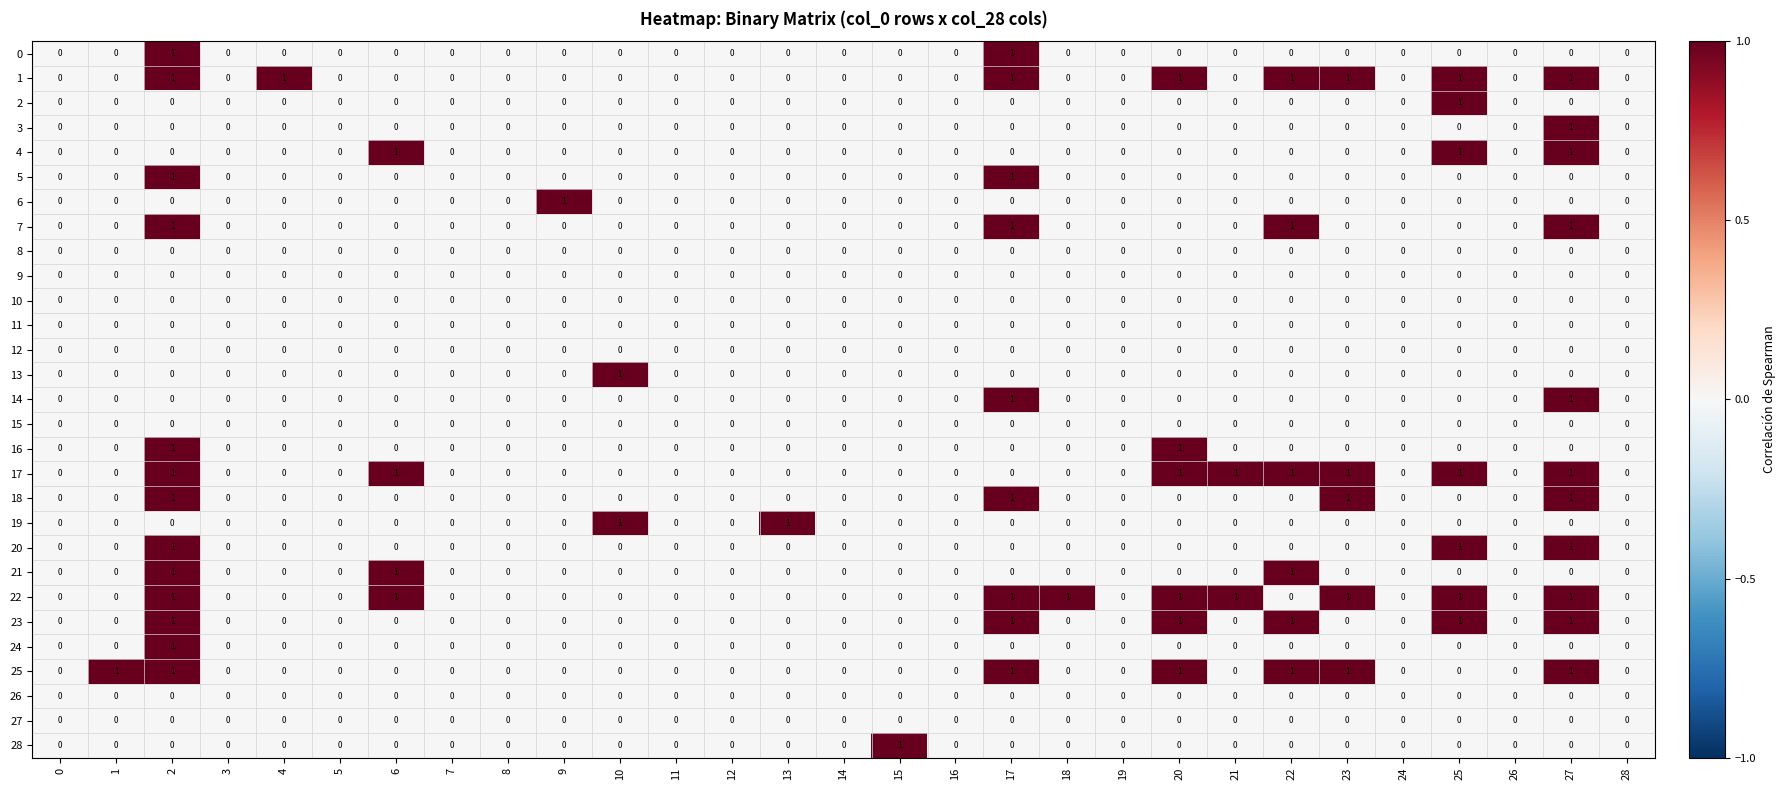

The value of 2 at 4 is 0. True or false?

True